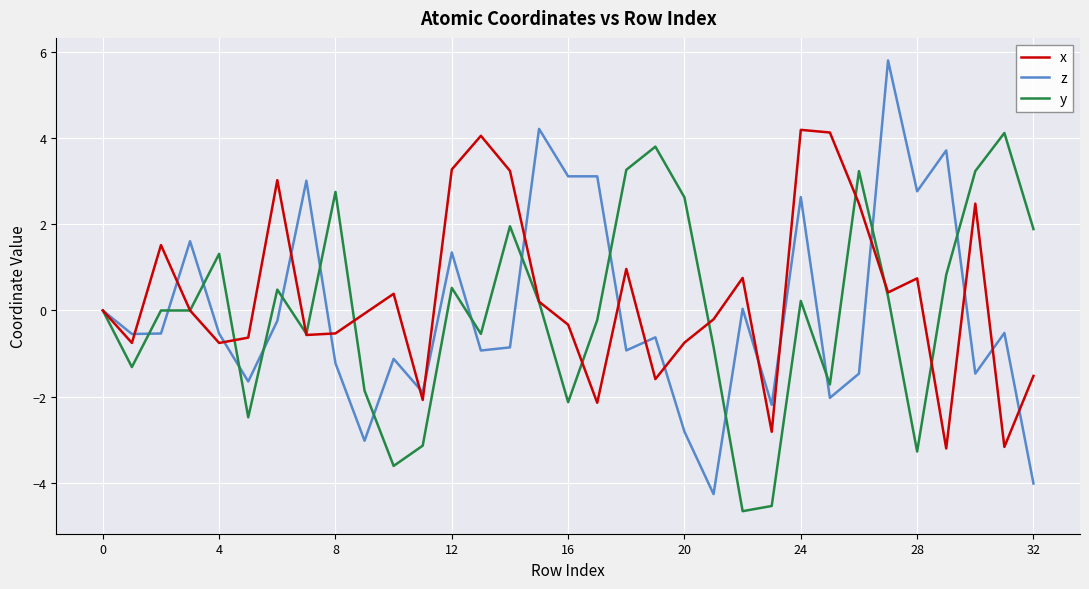

What is the minimum value for z?

-4.3